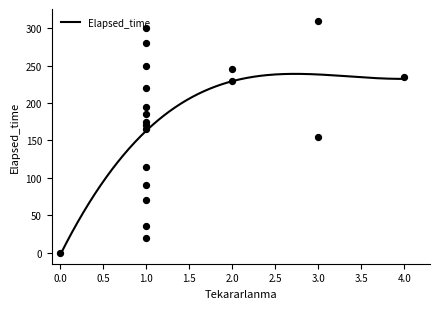

Which has a higher value, 1 or 2?

2